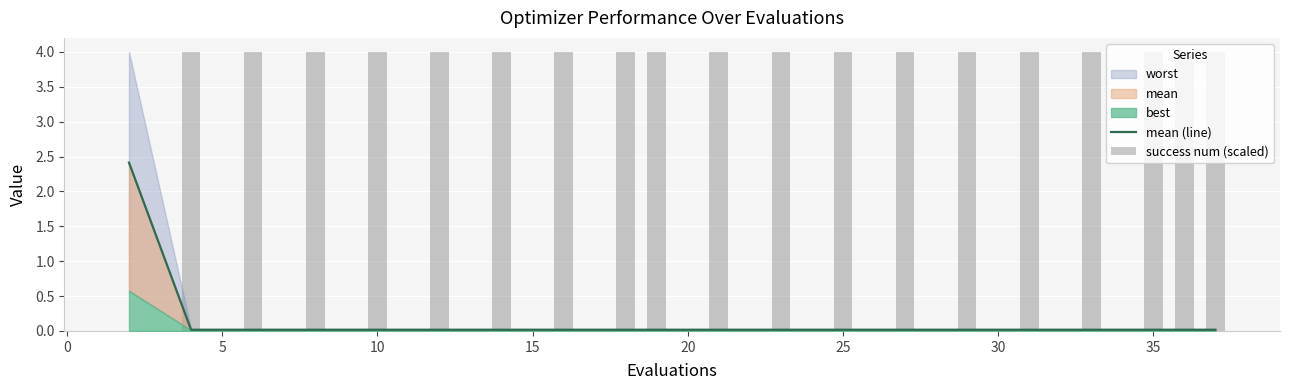

What is the value of the success num (scaled) bar at the 17th from the left?

4.0